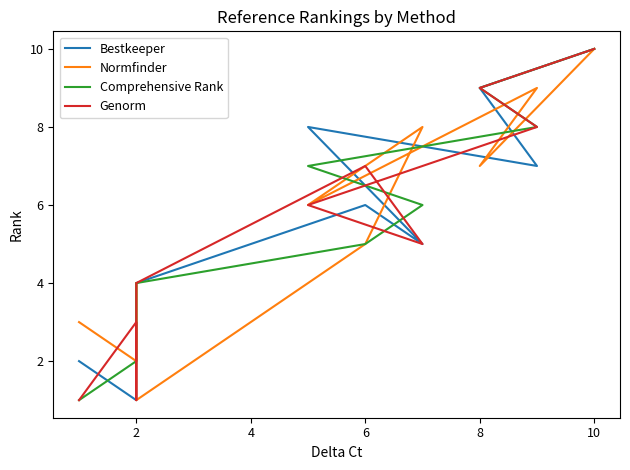

Which series has the widest spread of values?

Bestkeeper